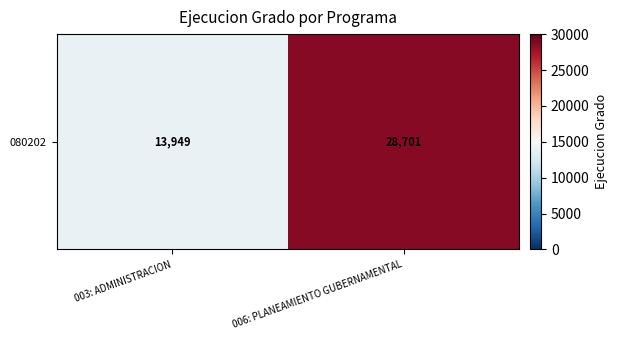

Which label corresponds to the smallest value in the chart?

003: ADMINISTRACION